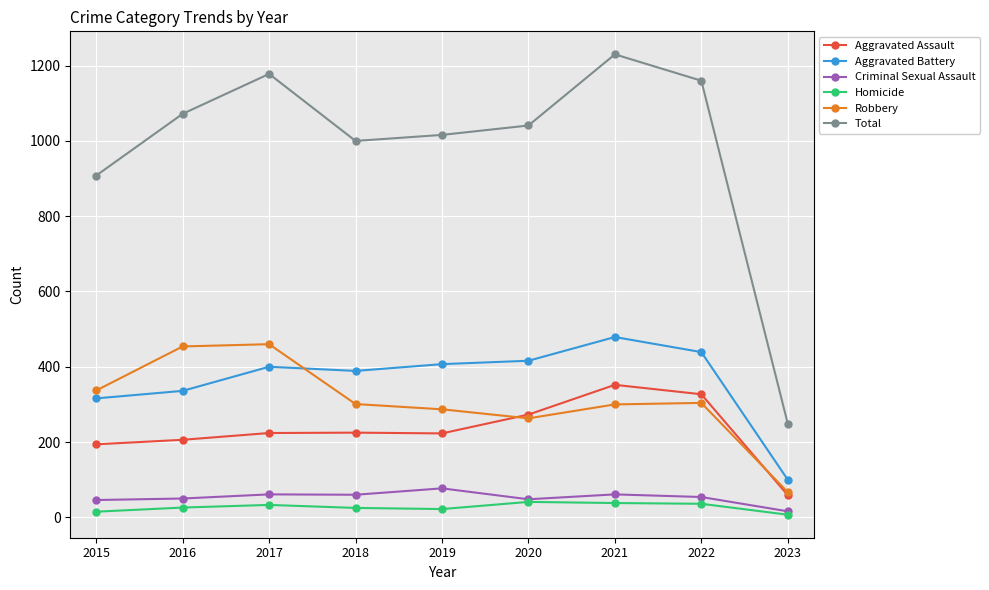

Where does the Robbery series first go above 301?

2015